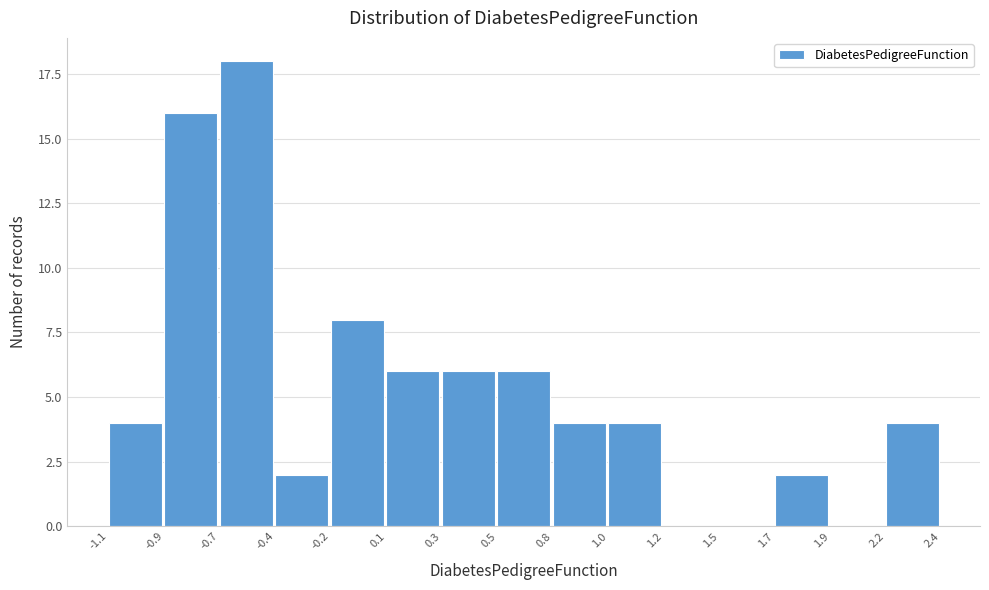

Reading left to right, what are all the values shown in this chart?

-1.1=4	-0.9=16	-0.7=18	-0.4=2	-0.2=8	0.1=6	0.3=6	0.5=6	0.8=4	1.0=4	1.2=0	1.5=0	1.7=2	1.9=0	2.2=4